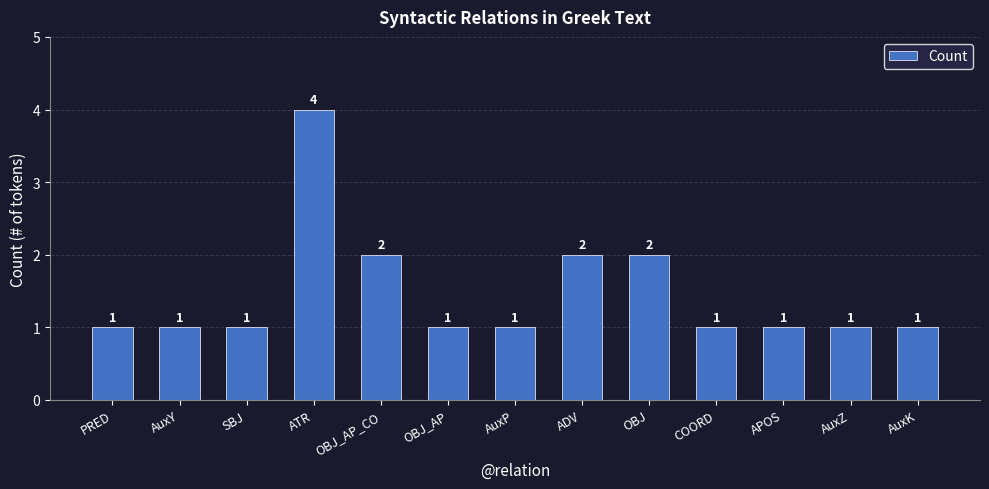

True or false: the data shows 1 at AuxK.

True